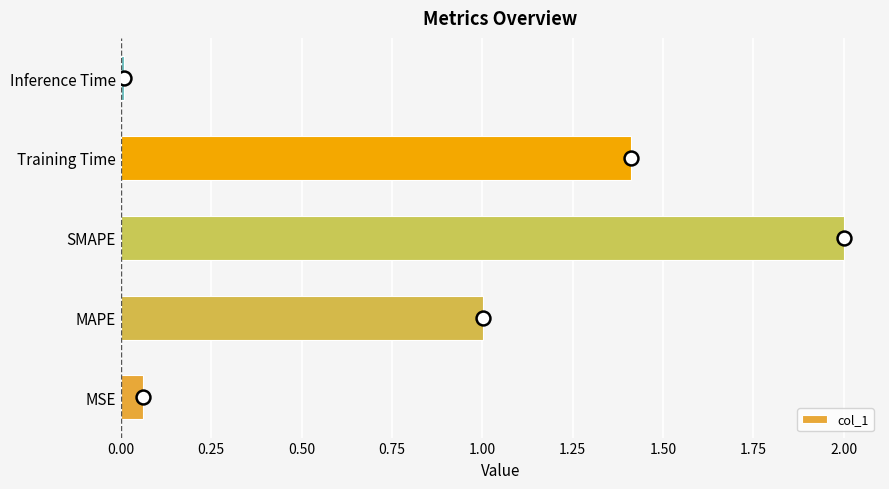

List the labels in order of col_1 value, smallest first.

Inference Time, MSE, MAPE, Training Time, SMAPE